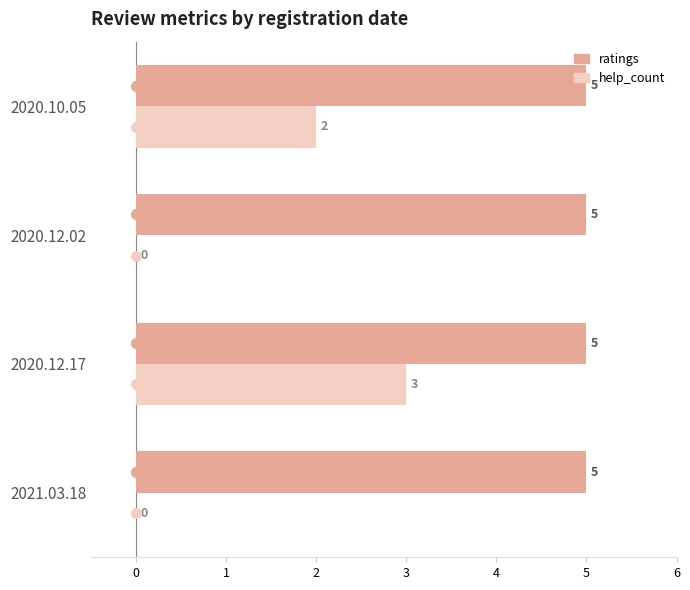

What is the greatest value displayed?

5